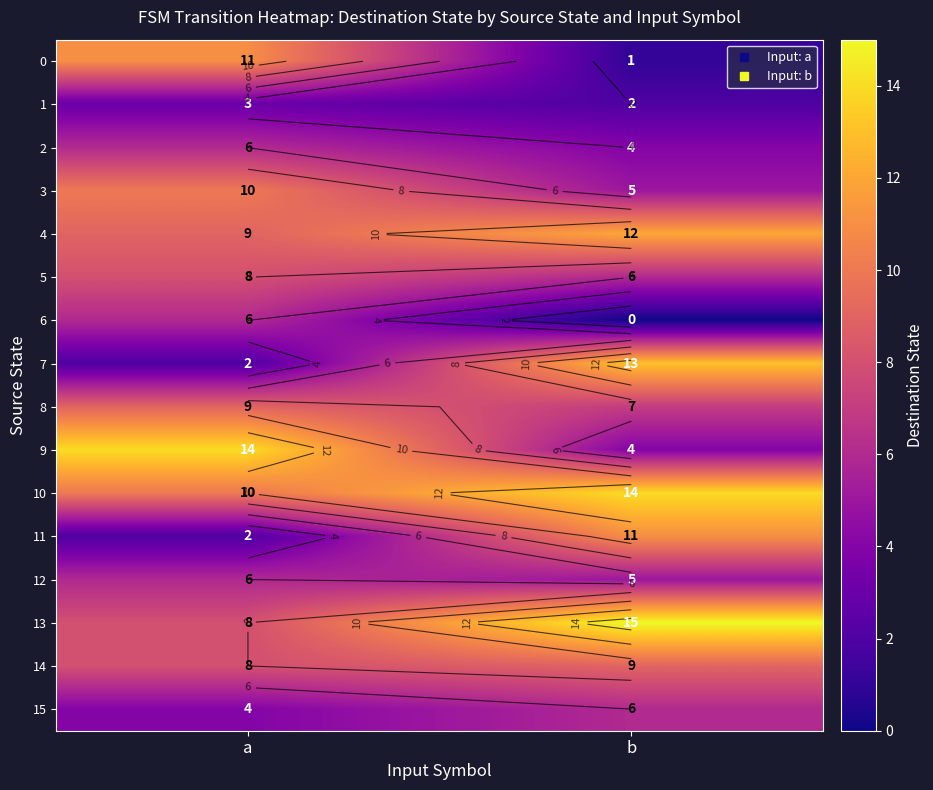

What is the greatest value displayed?

15